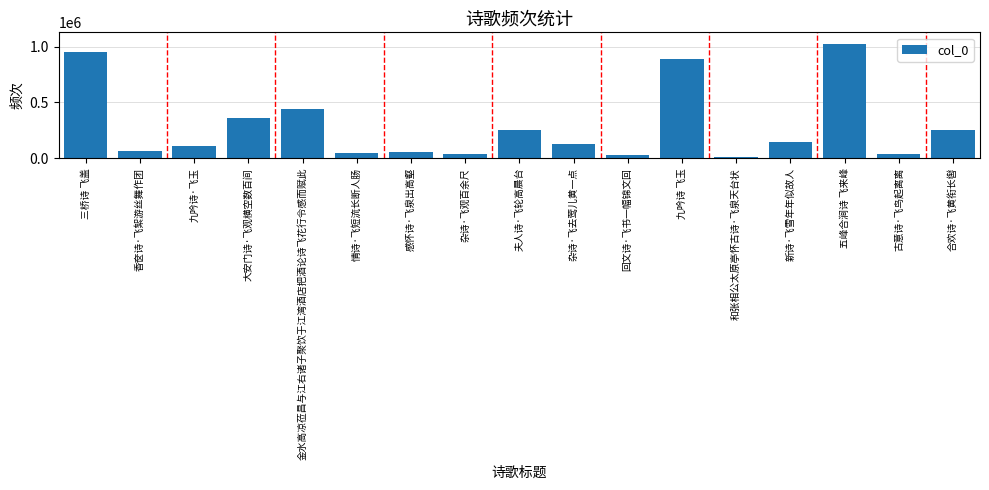

How many series are shown in this chart?

1